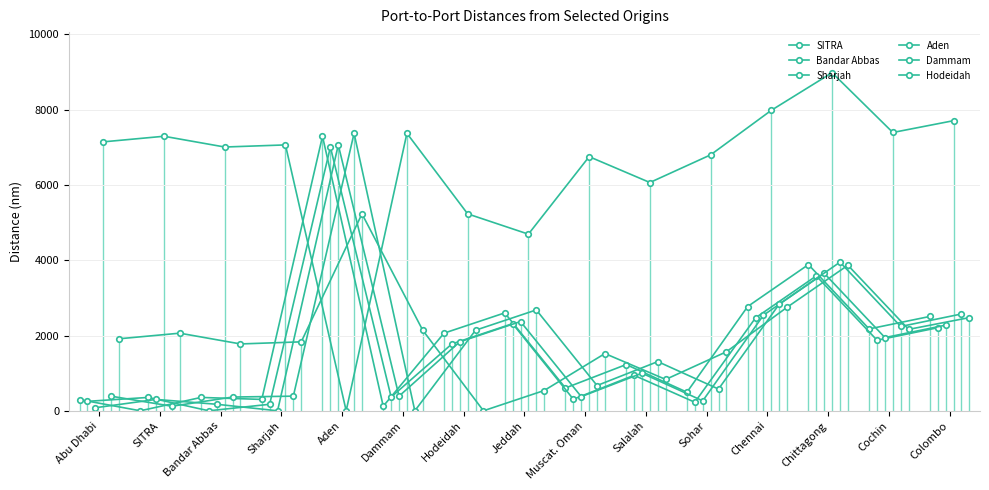

Does the chart display data point markers on the line(s)?

Yes